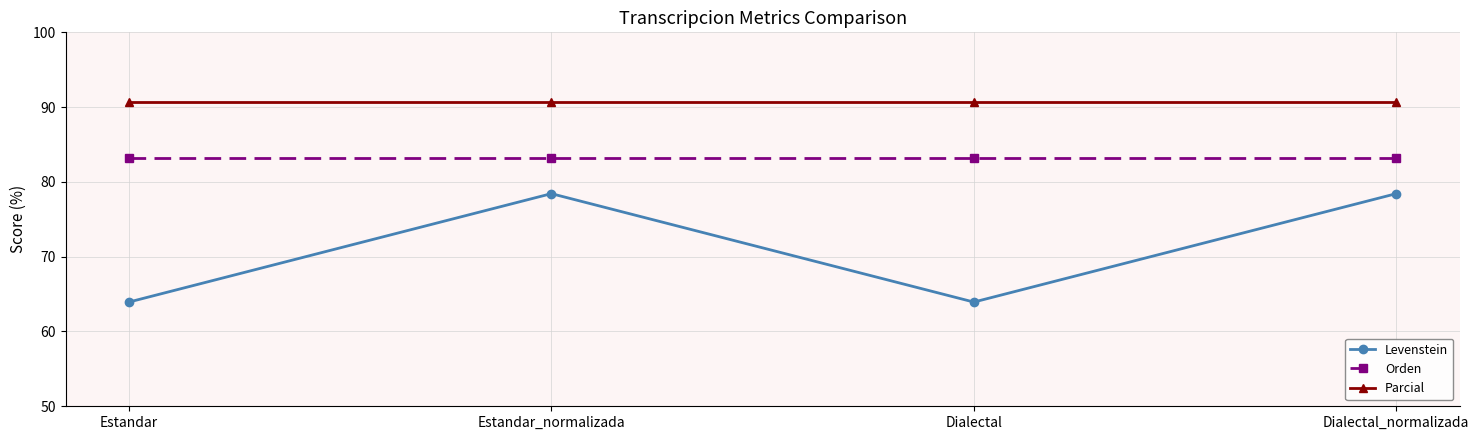

True or false: Parcial and Orden intersect in this chart.

False